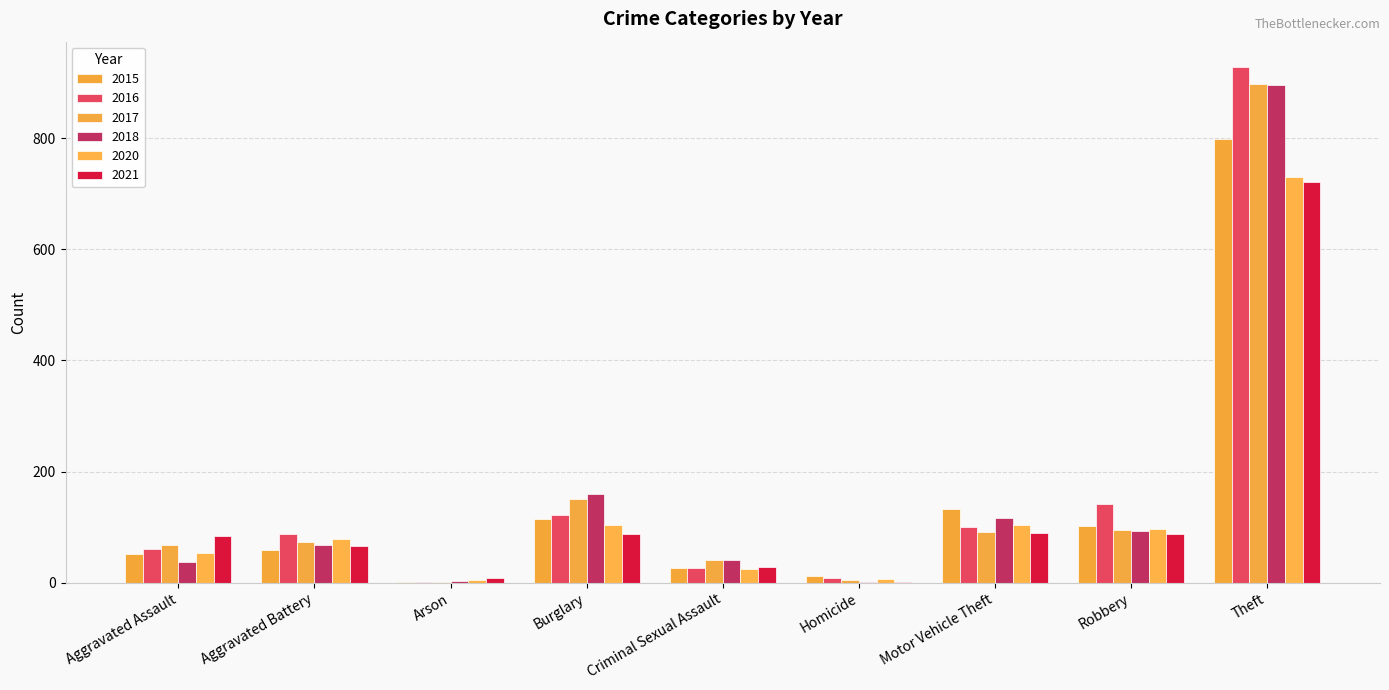

Count the number of data series in this chart.

6